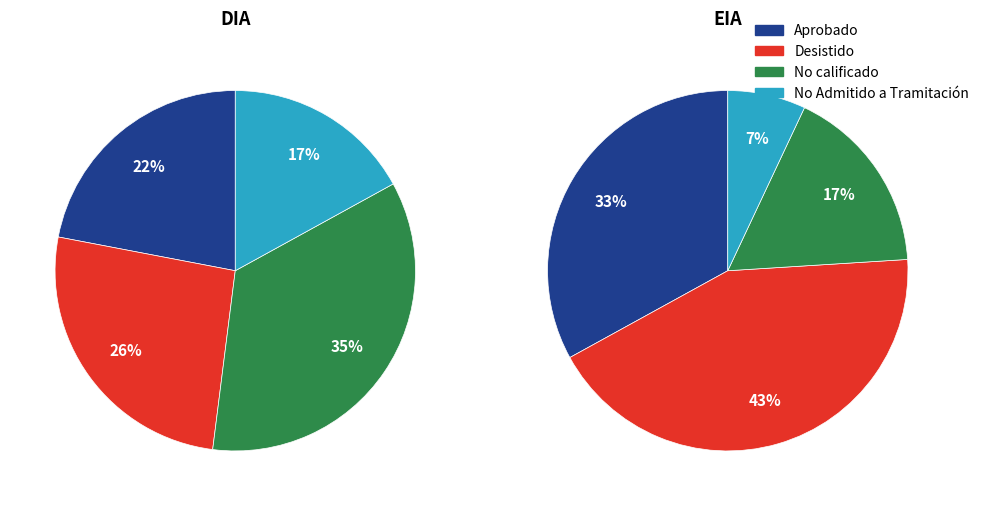

True or false: EIA accounts for 5% of the total.

True